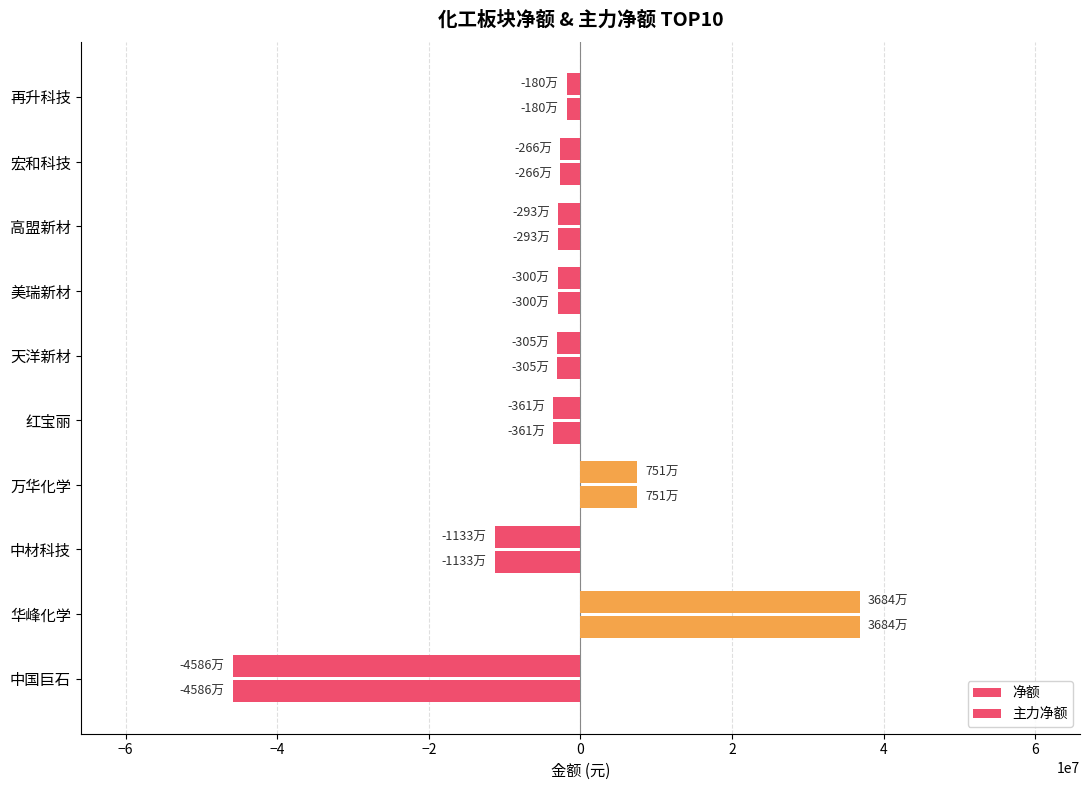

How many values in 净额 are below zero?

8